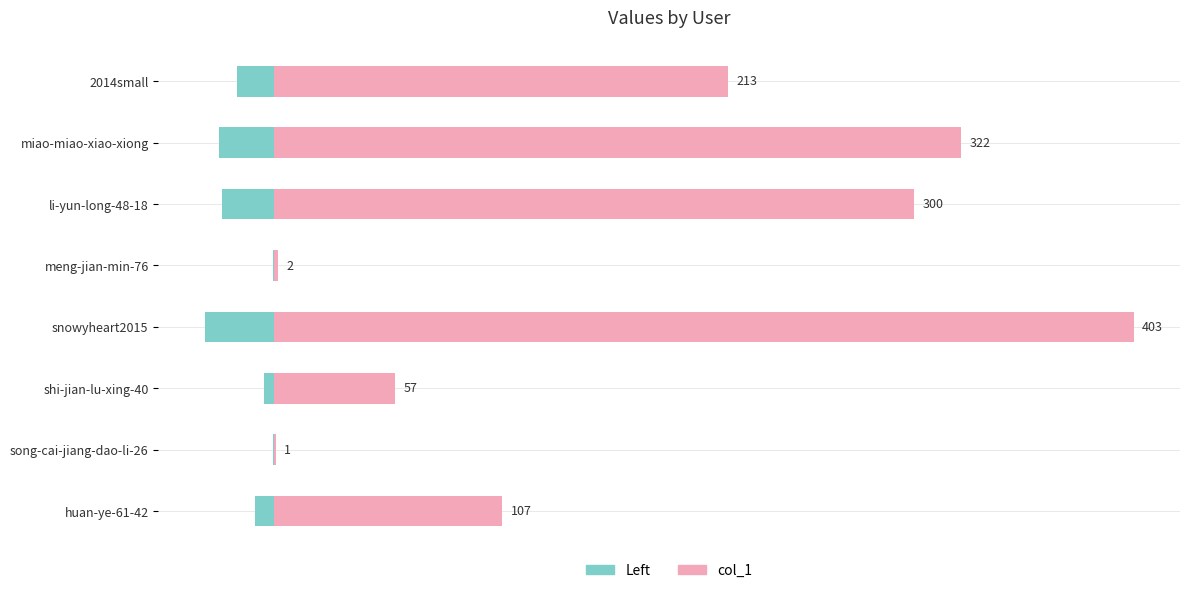

What is the difference between the maximum and minimum values?

402